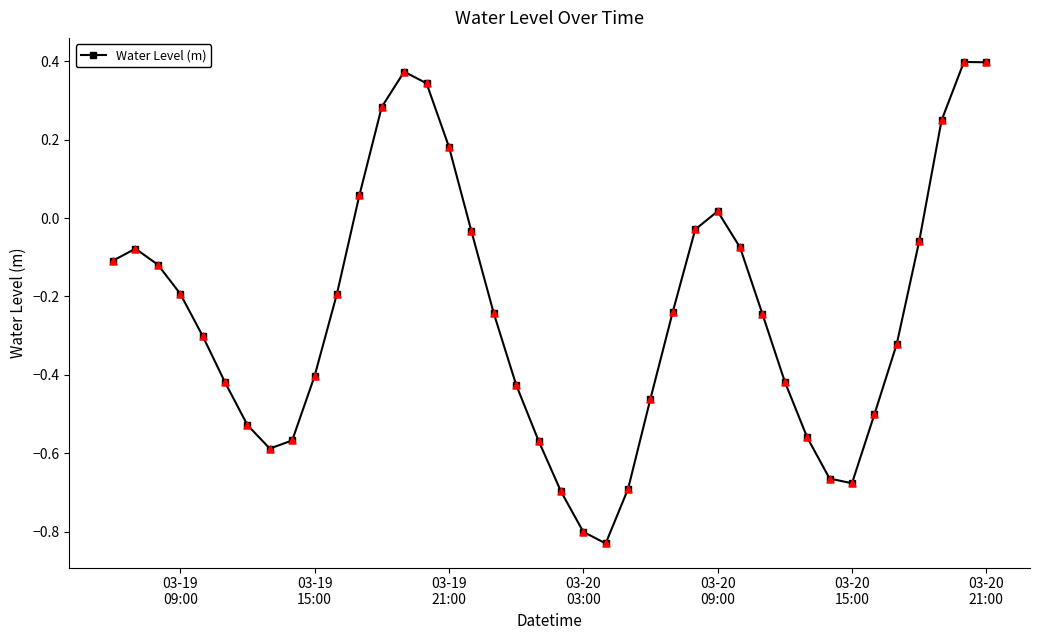

True or false: there are more than 2 points higher than both neighbors.

True